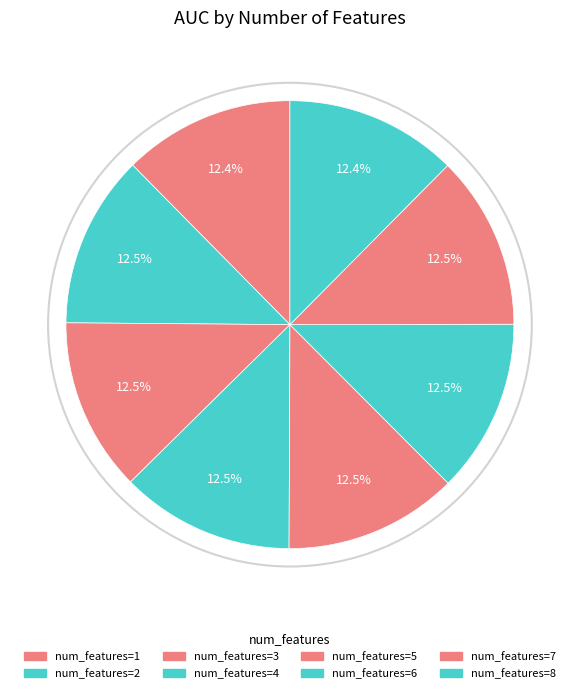

What is the smallest slice in the pie chart?

1